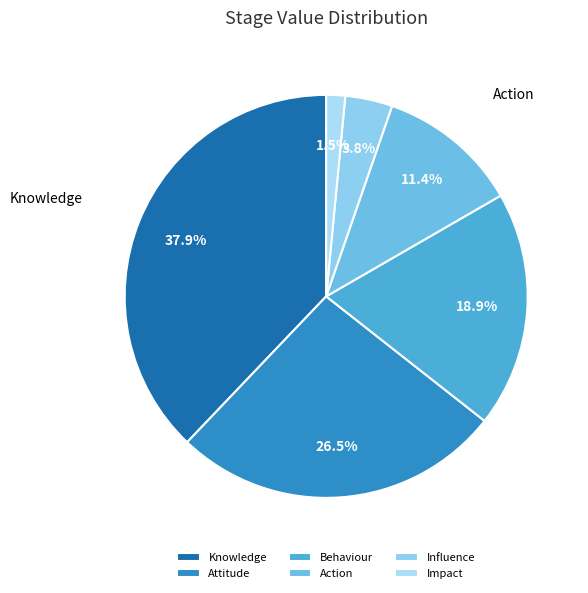

Is there a majority slice in this chart?

No